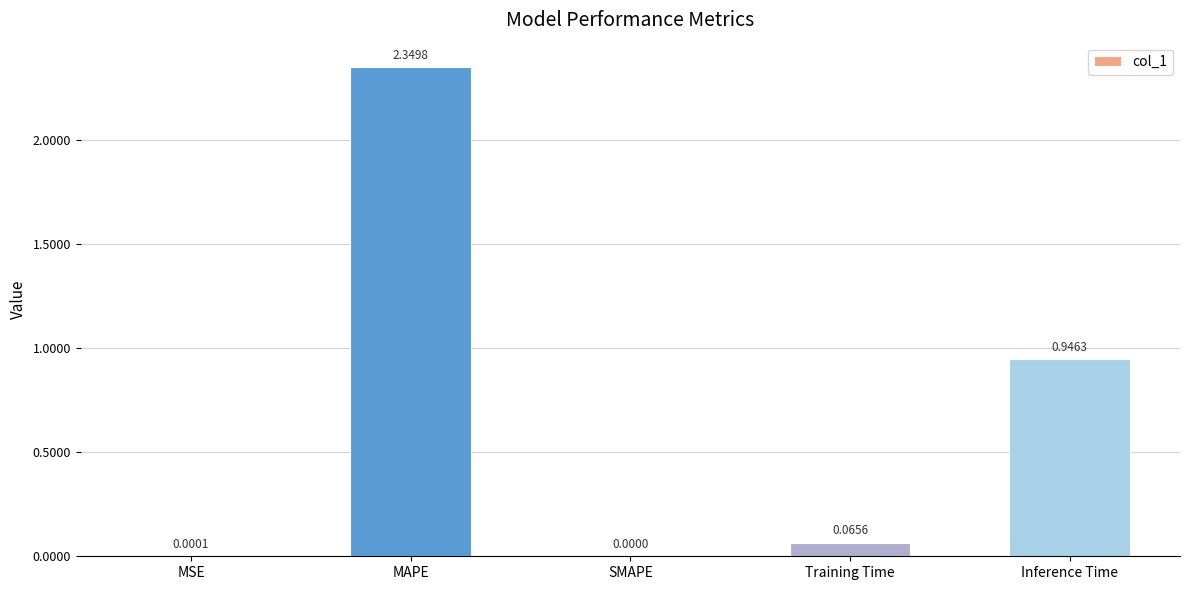

How many values exceed 0?

4